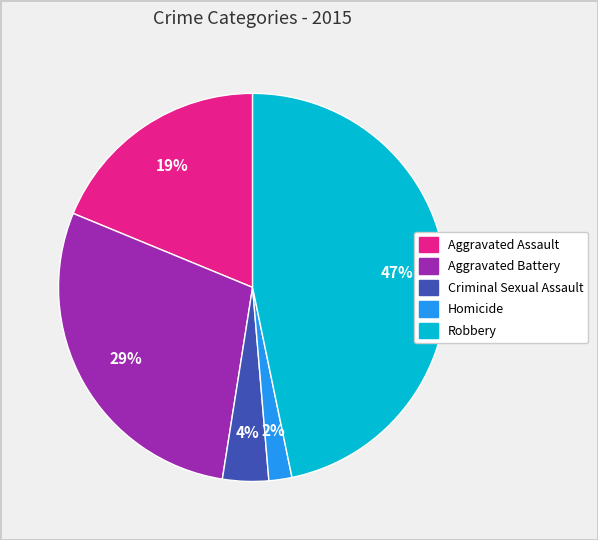

Count the number of slices in the pie.

5